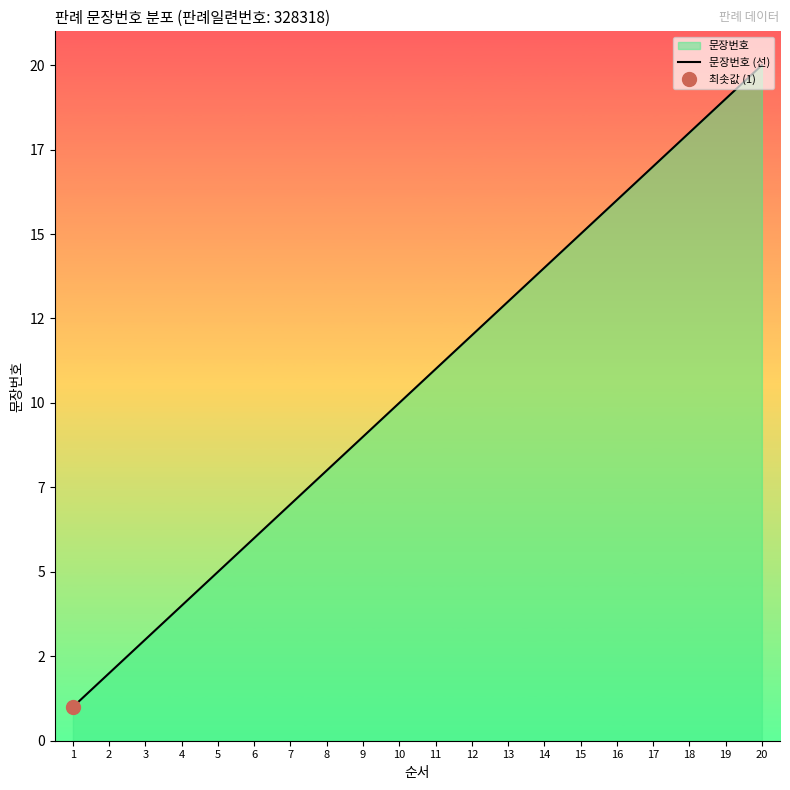

Which category has the lowest value across all series?

1